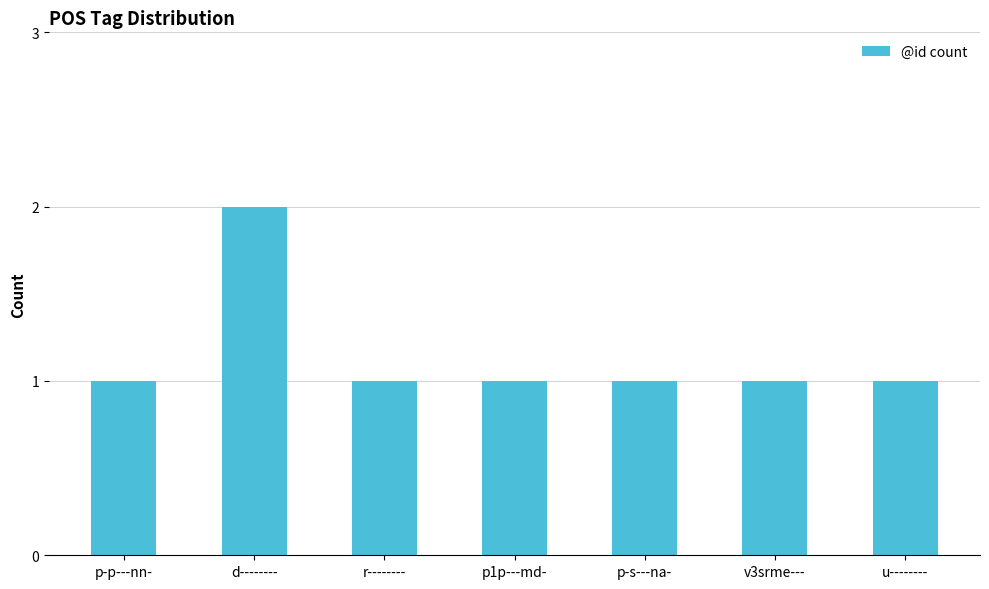

Which has a higher value, d-------- or p1p---md-?

d--------